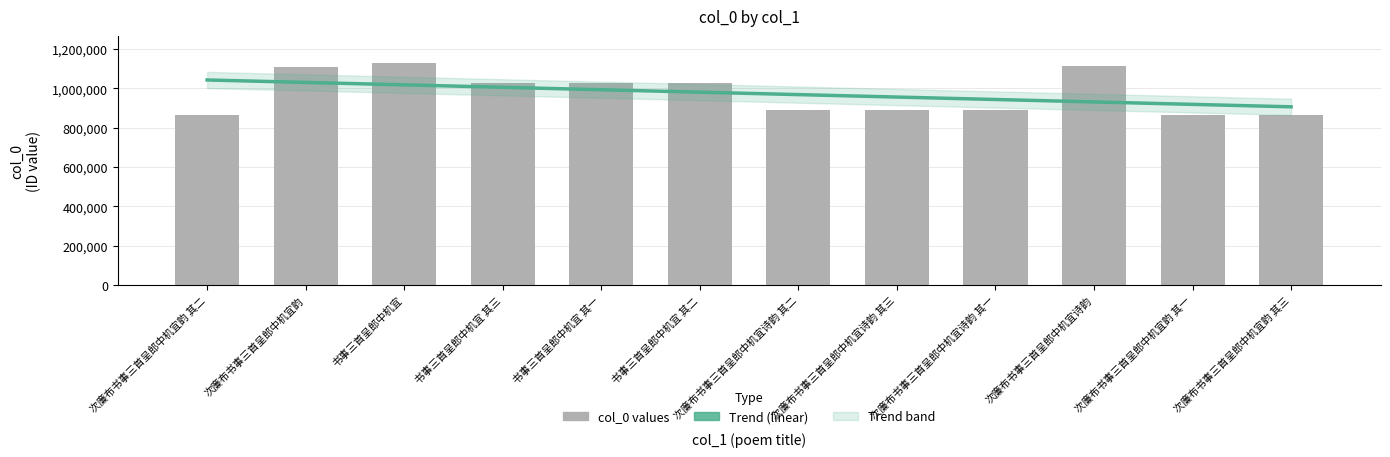

What is the value of the 10th bar from the left?

1111910